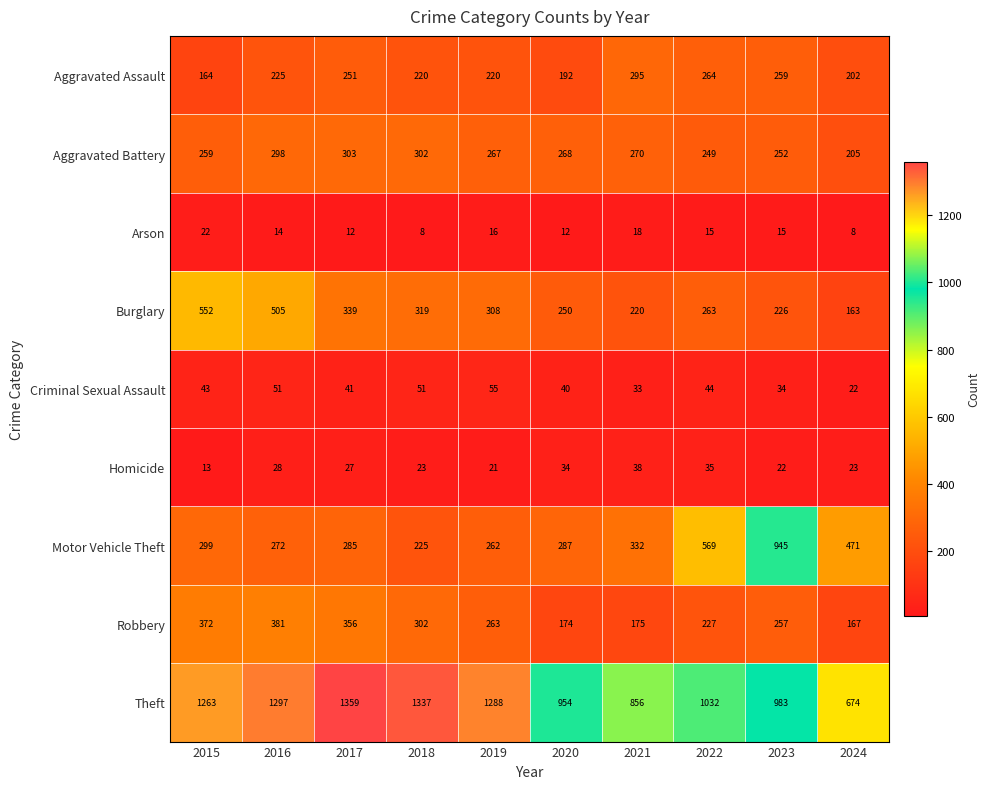

Read the Theft value at 2016, to the nearest 50.

1300